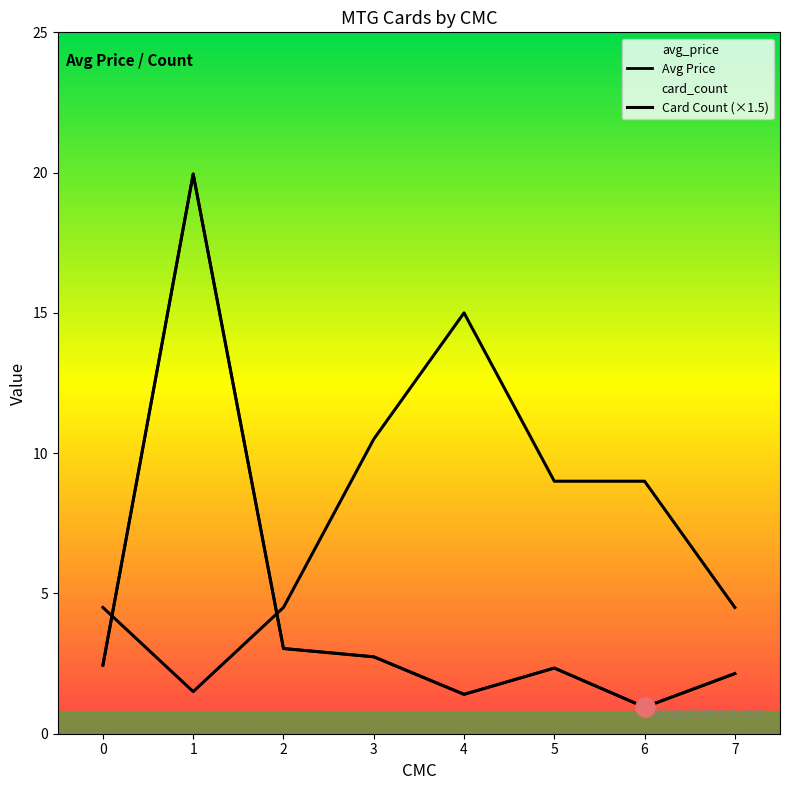

At which label does Avg Price reach its peak?

1